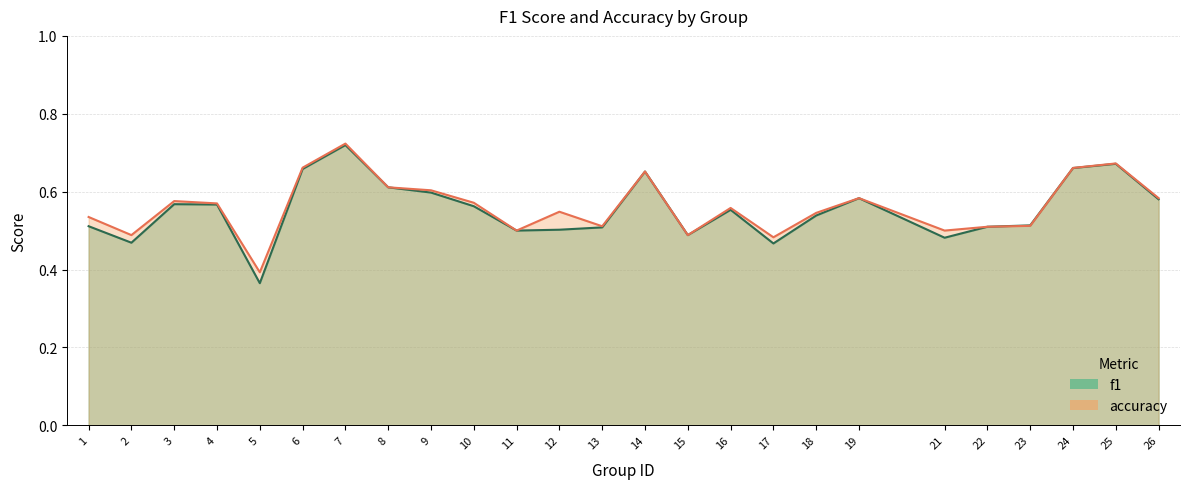

Does the chart have visible grid lines?

Yes